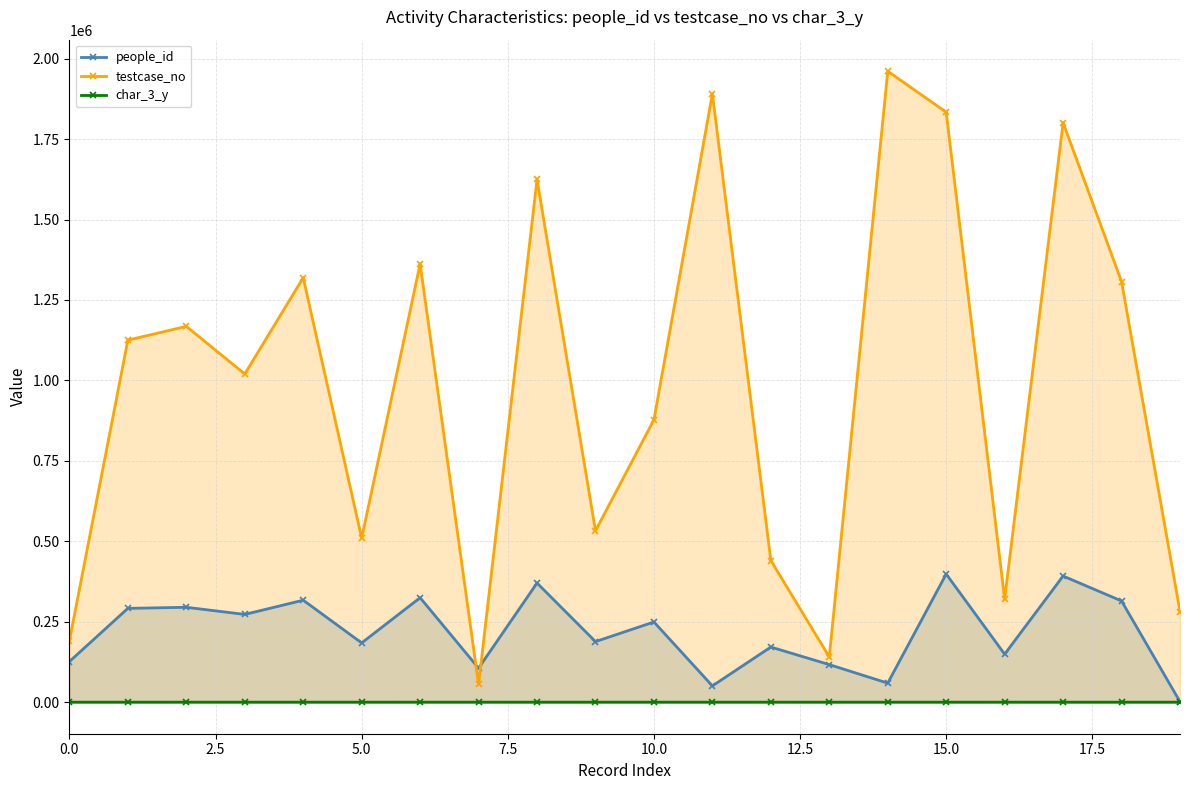

True or false: testcase_no has more than 0 points higher than both neighbors.

True